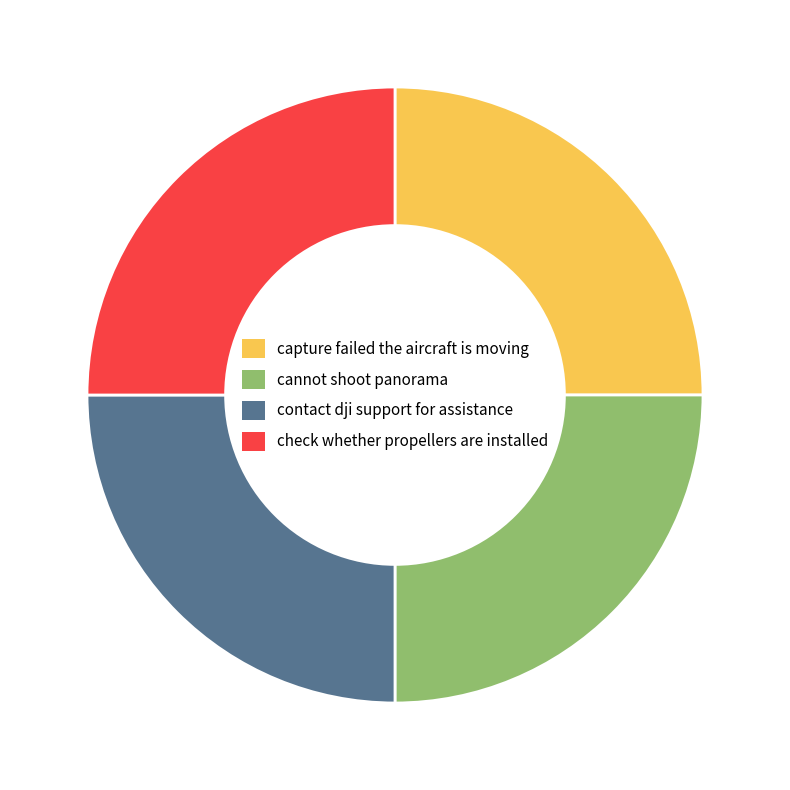

The check whether propellers are installed slice represents 21% of the pie. True or false?

False